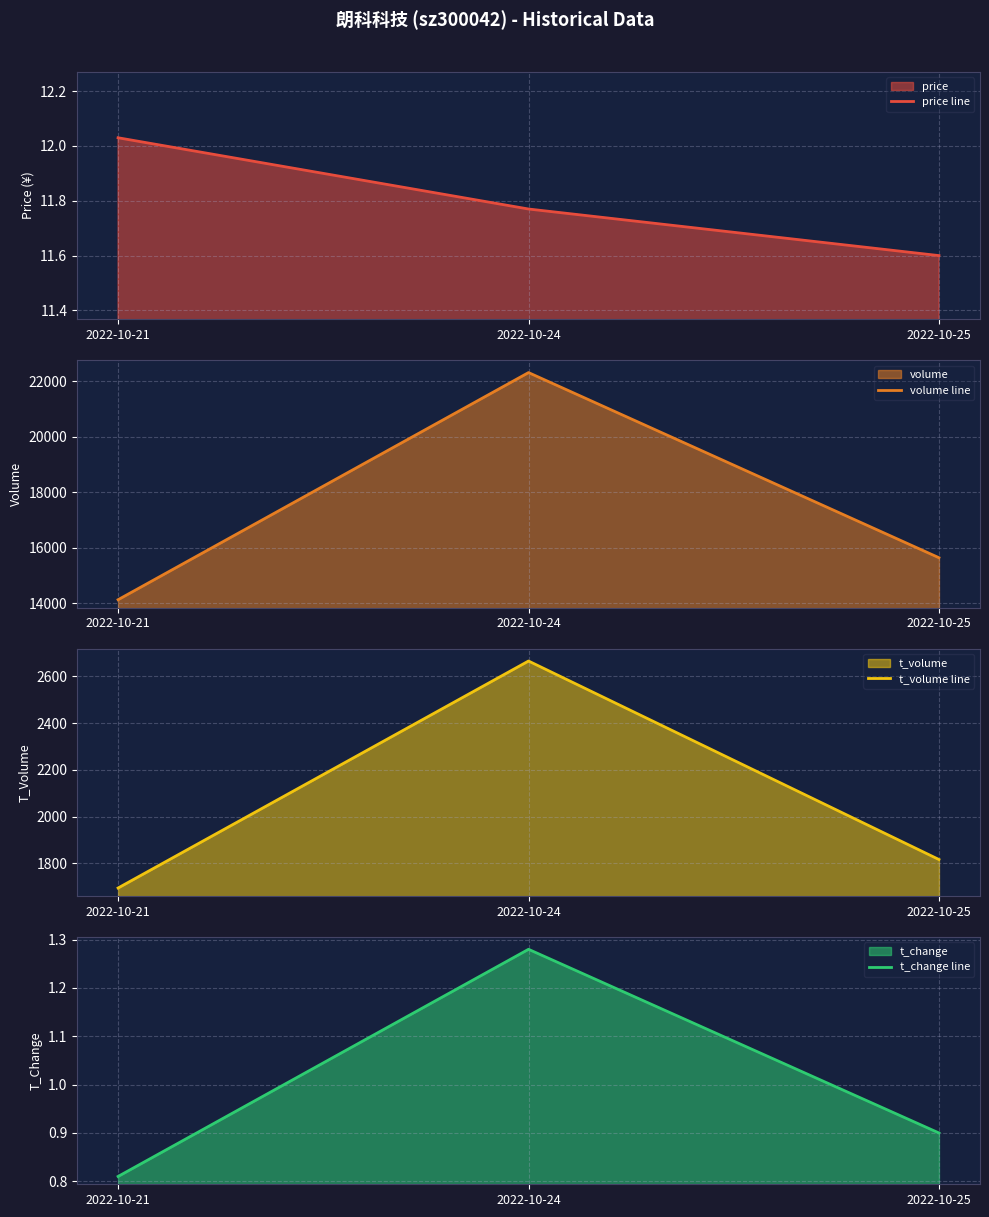

The price line series shows 12.0 at 2022-10-21. True or false?

True